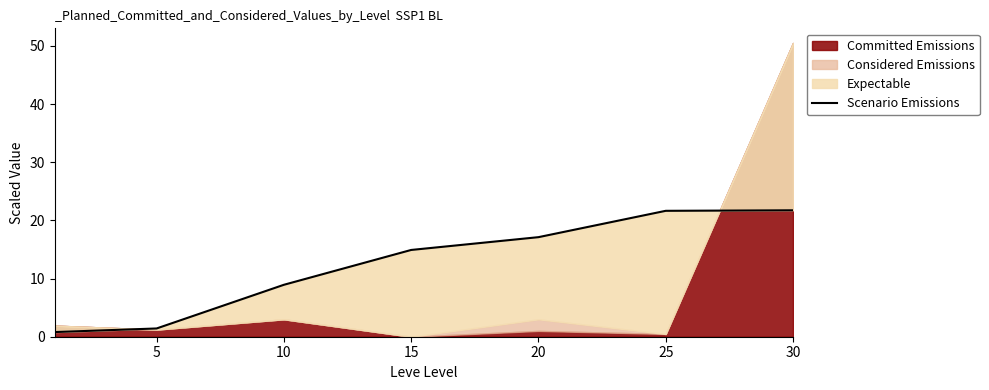

True or false: there are more than 0 points higher than both neighbors.

False